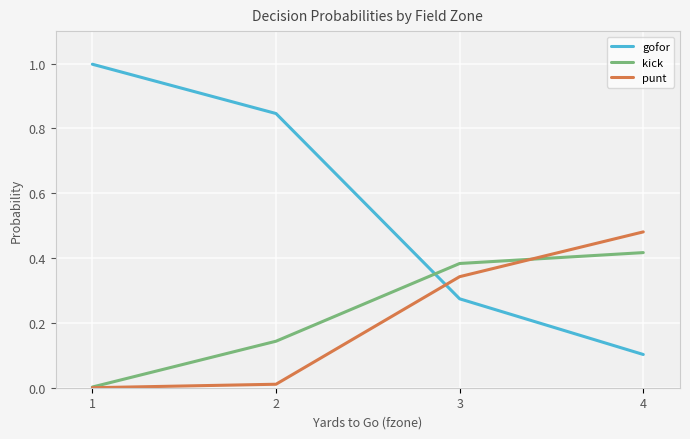

Where is gofor nearest to the value 0?

4